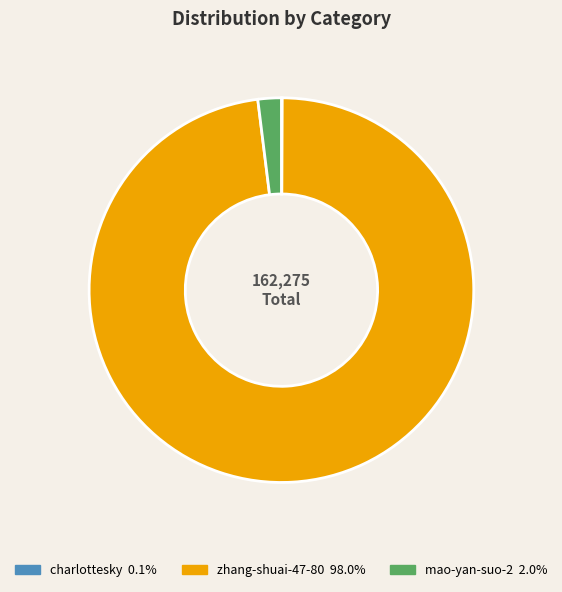

Which category has the biggest portion of the pie?

zhang-shuai-47-80